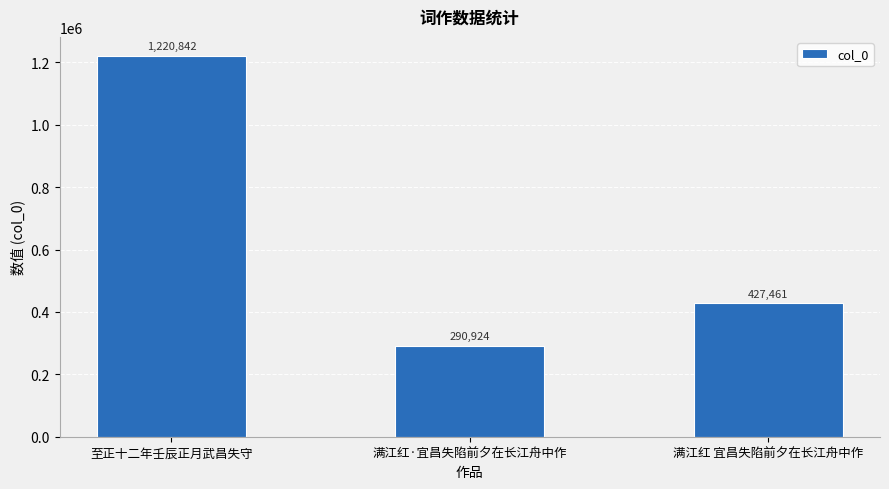

At which category does the chart reach its minimum across all series?

满江红·宜昌失陷前夕在长江舟中作